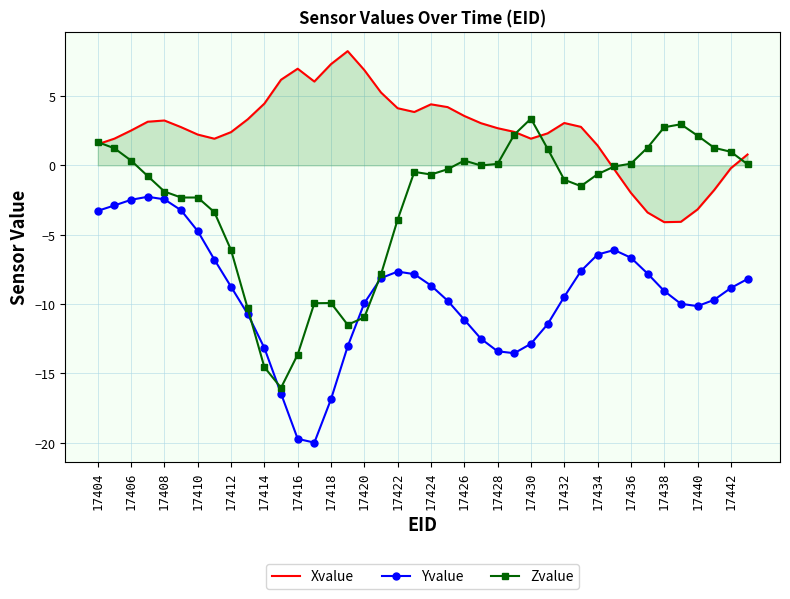

What is the sum of all Yvalue values?

-373.5